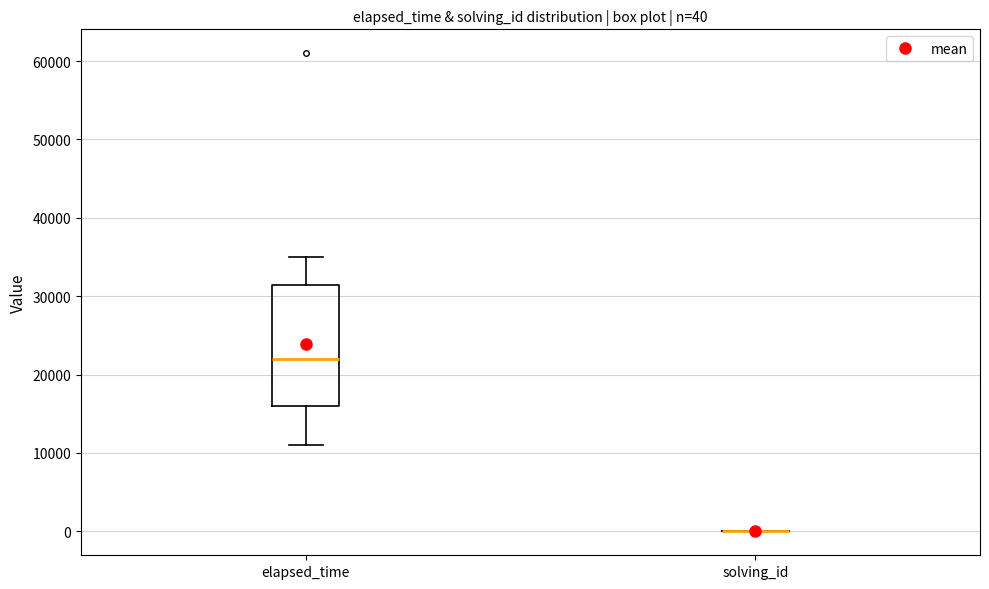

Which box is the tallest, from its lower edge to its upper edge?

elapsed_time